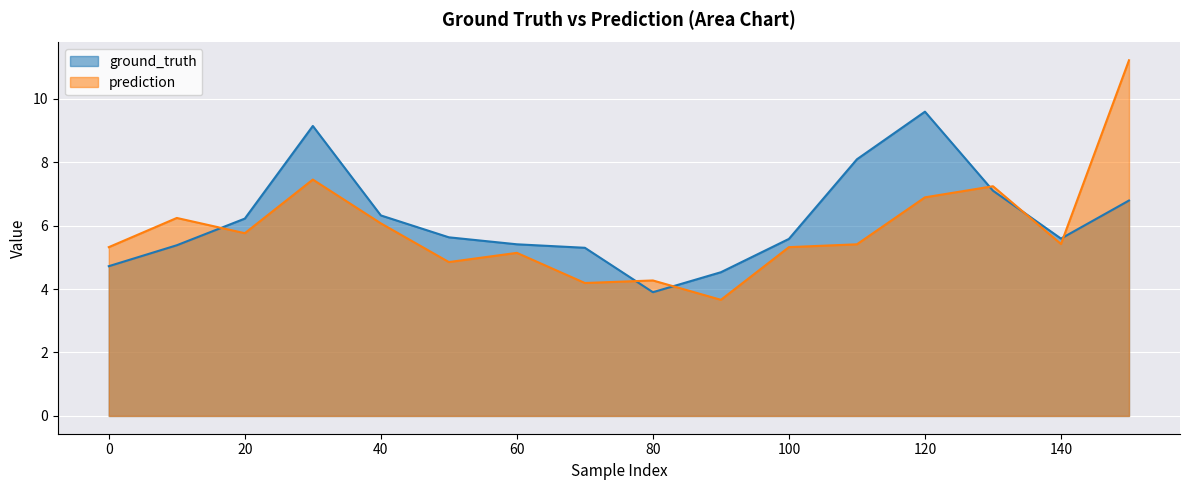

Which series has the largest range (max minus min)?

prediction